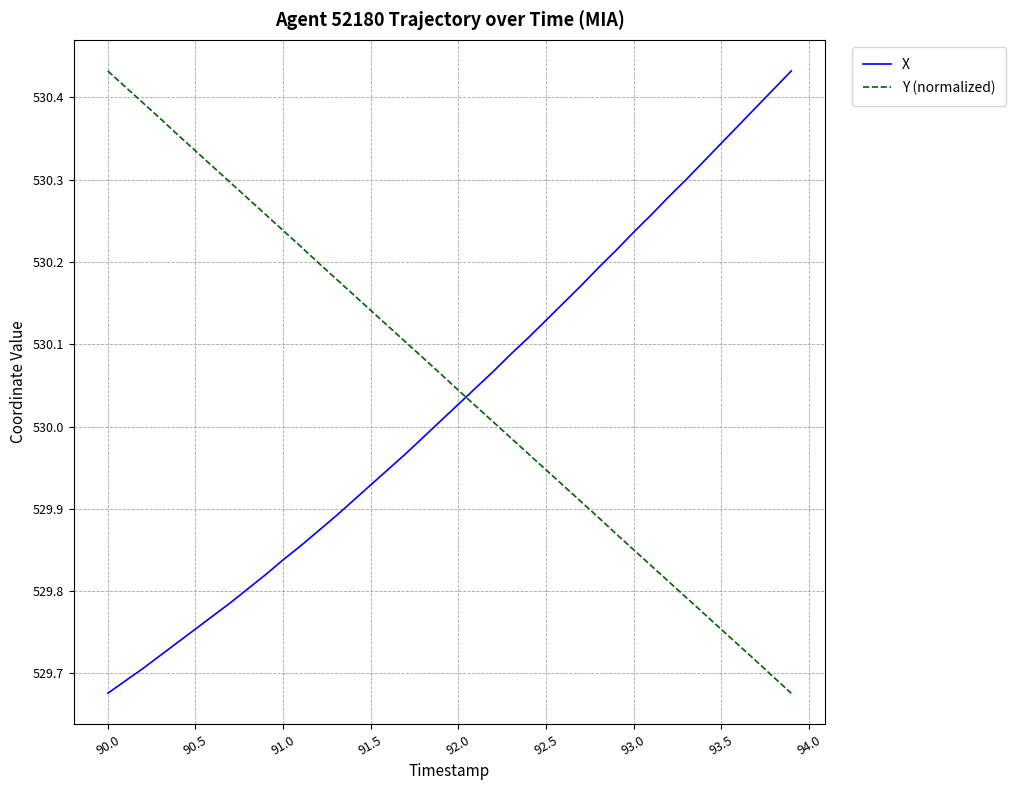

What is the difference between the maximum and minimum values in the X series?

0.8